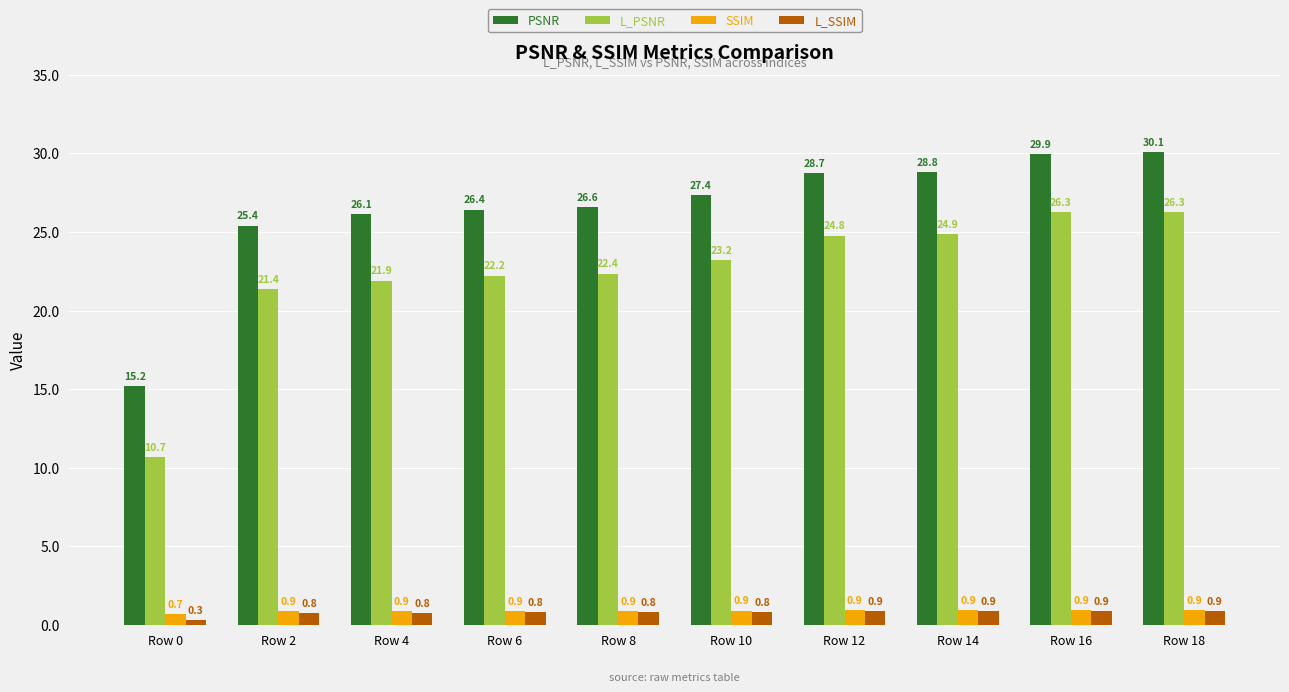

Read the SSIM value at Row 8.

0.9